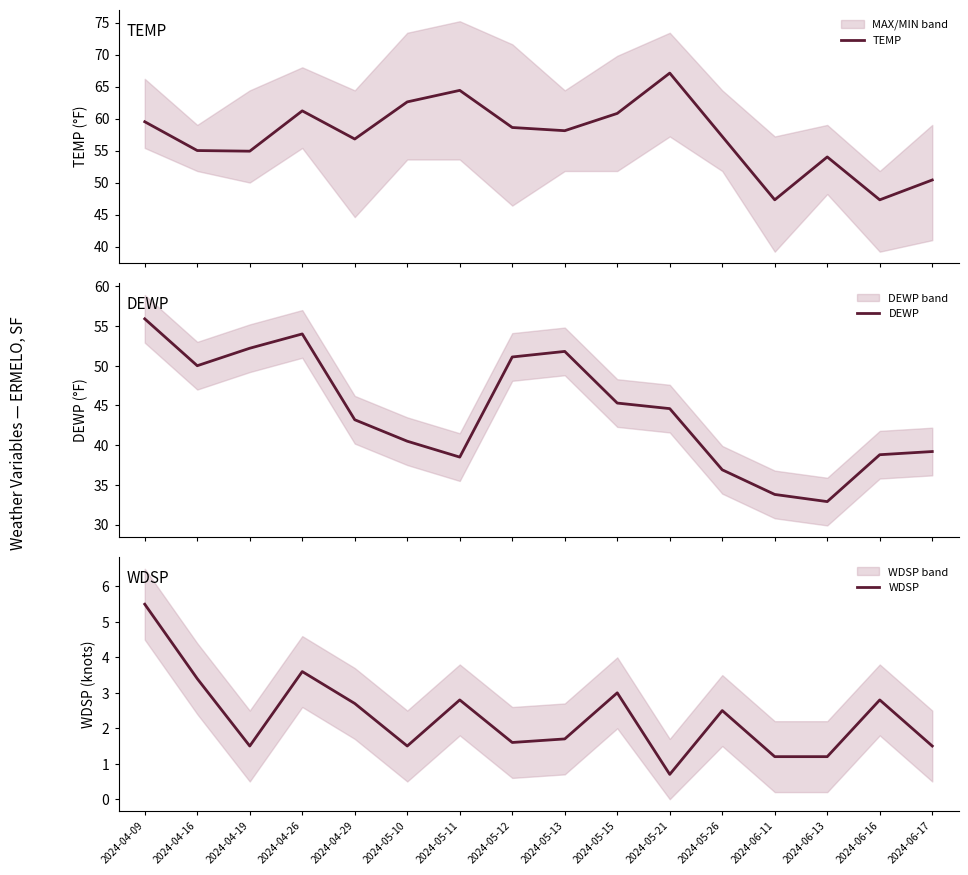

List the labels in order of DEWP value, largest first.

2024-04-09, 2024-04-26, 2024-04-19, 2024-05-13, 2024-05-12, 2024-04-16, 2024-05-15, 2024-05-21, 2024-04-29, 2024-05-10, 2024-06-17, 2024-06-16, 2024-05-11, 2024-05-26, 2024-06-11, 2024-06-13